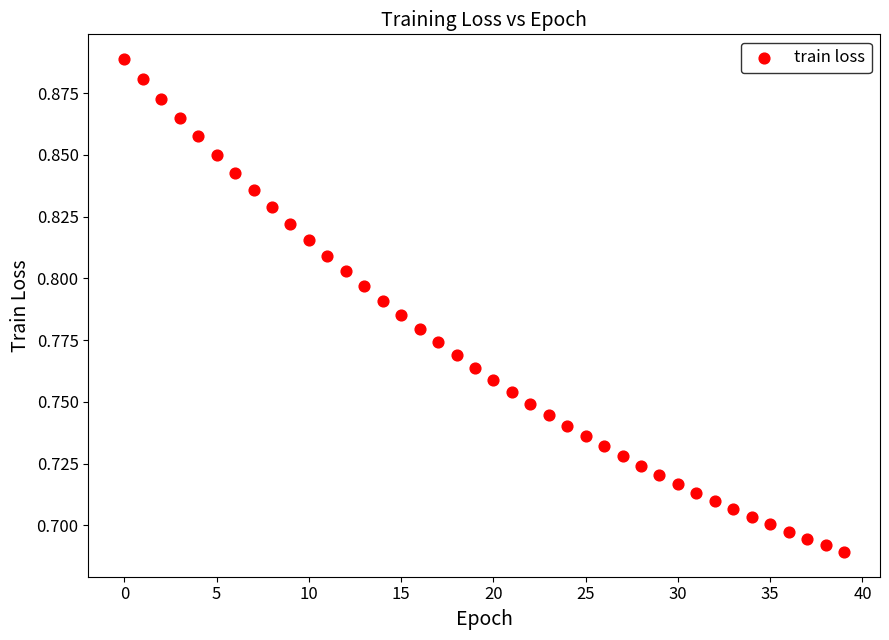

How many data points are displayed?

40